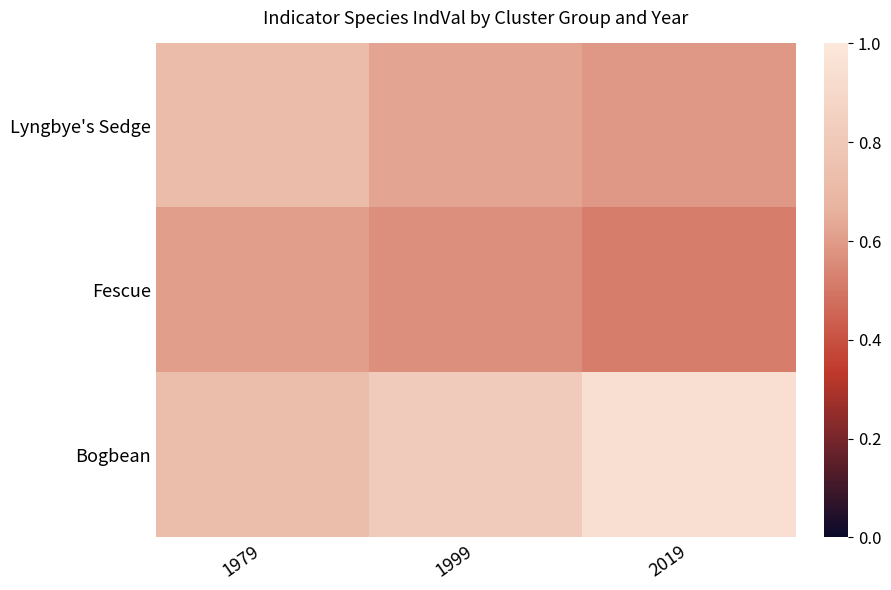

Count the number of categories in the chart.

3